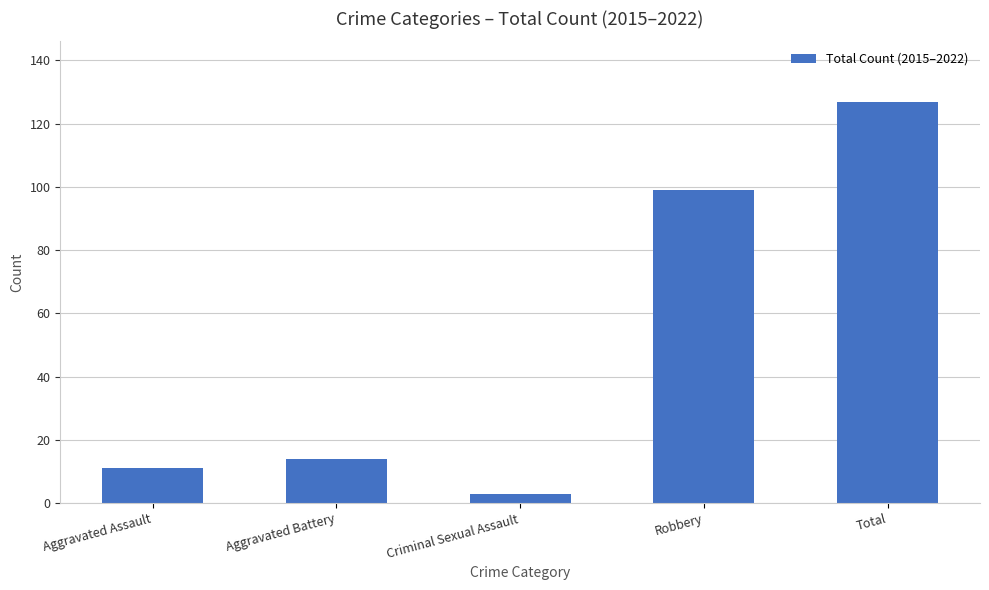

True or false: the data shows 190 at Total.

False